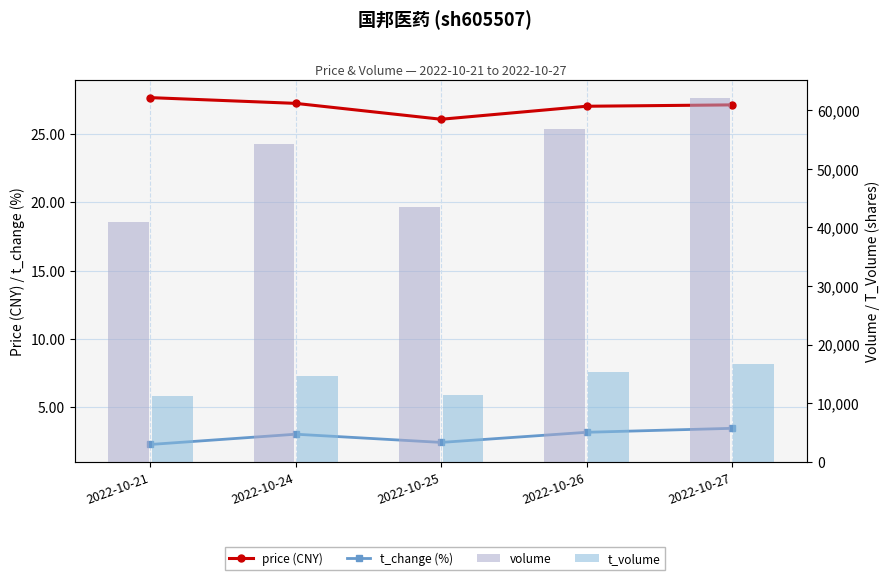

At 2022-10-24, list the series in order from largest to smallest.

volume, t_volume, price (CNY), t_change (%)